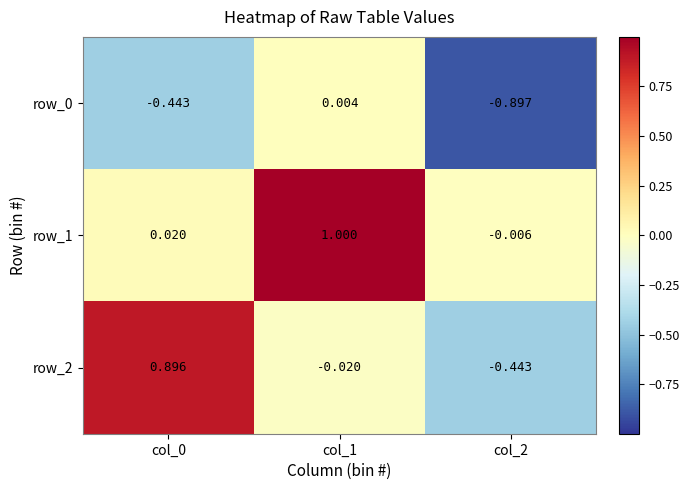

At how many categories does at least one series exceed 0?

2